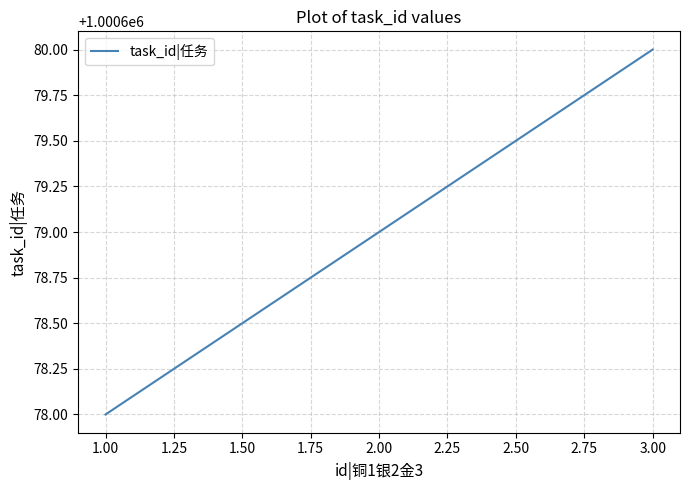

What is the average value?

1000679